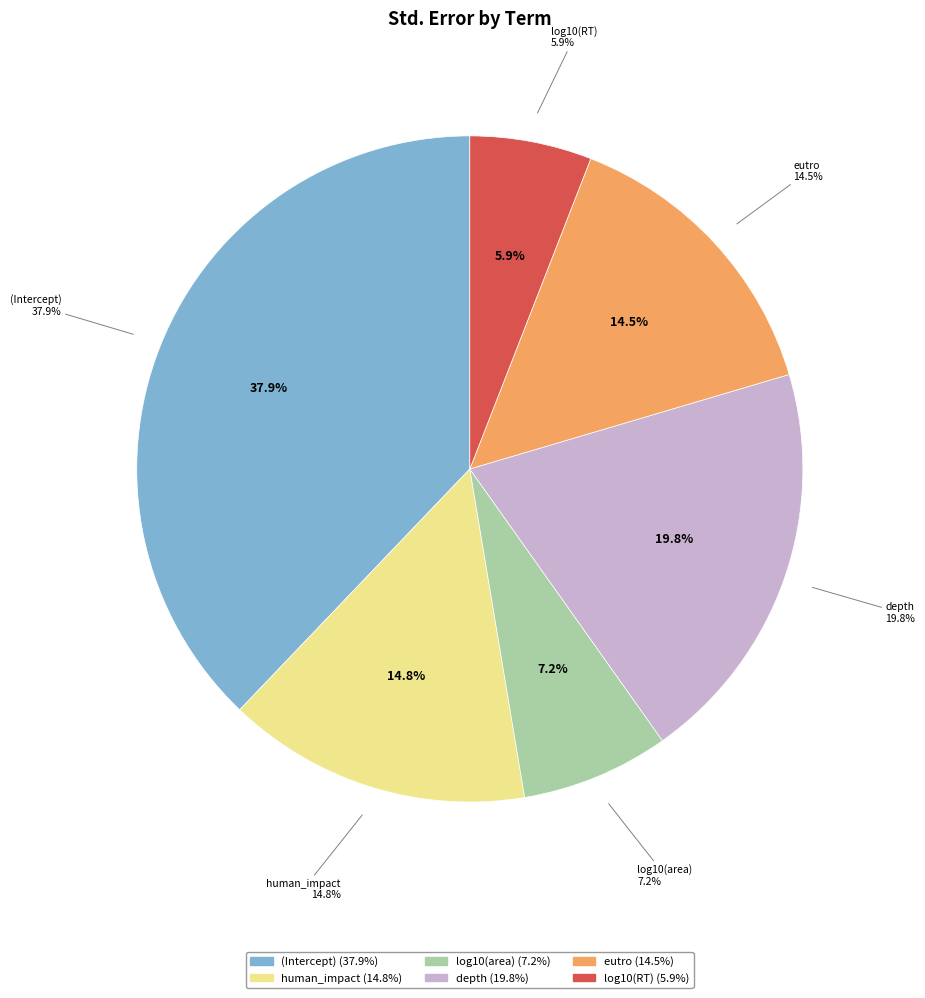

To the nearest percent, what is the combined percentage of human_impact and eutro?

29%